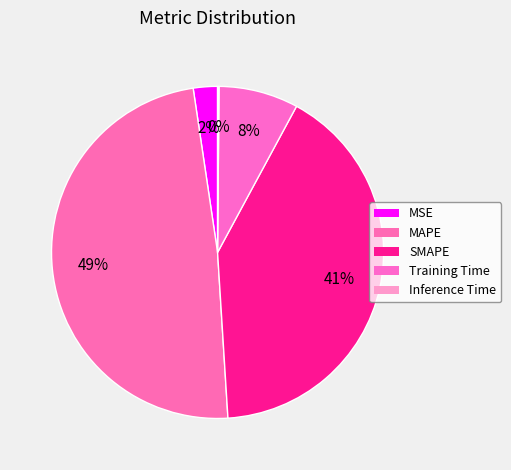

What percentage is NOT represented by MAPE?

51.4%